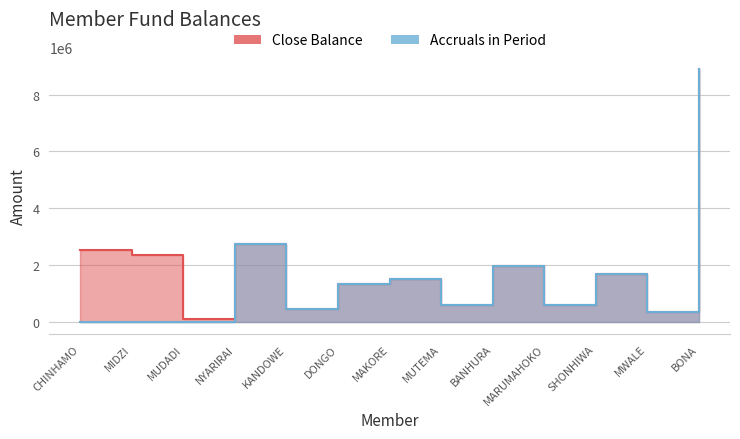

True or false: Close Balance has more than 0 points higher than both neighbors.

True